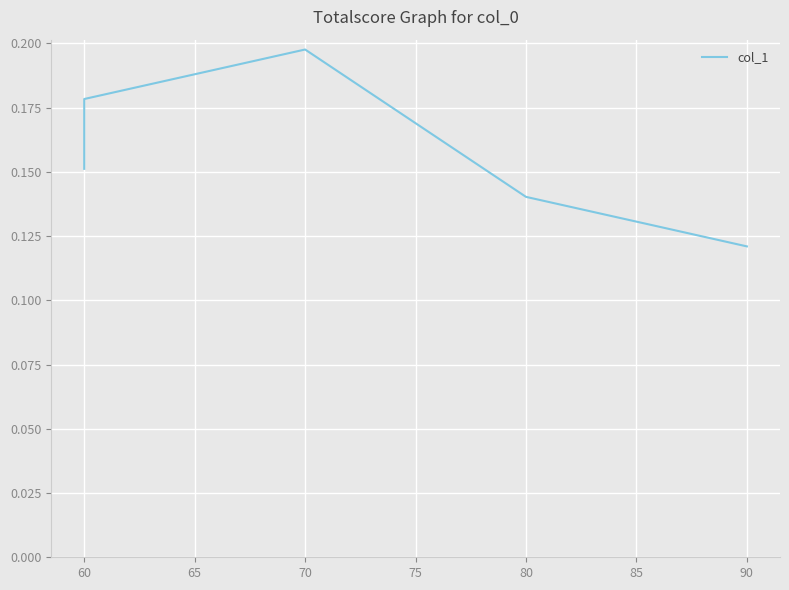

True or false: the data shows 0.1 at 60.

False